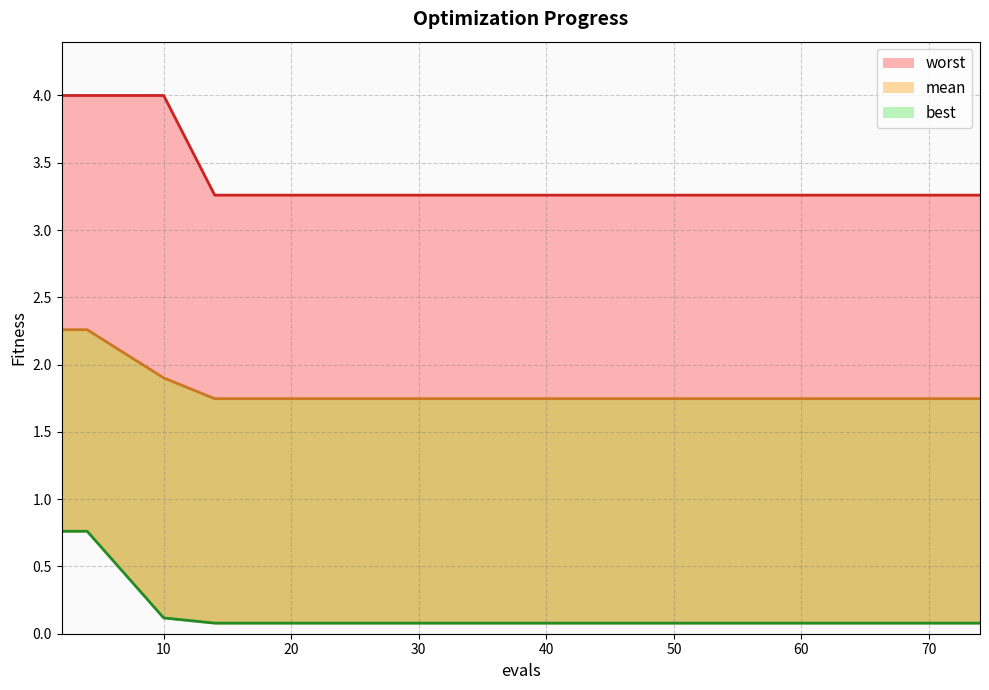

What is the difference between the highest and lowest values at 32?

3.2